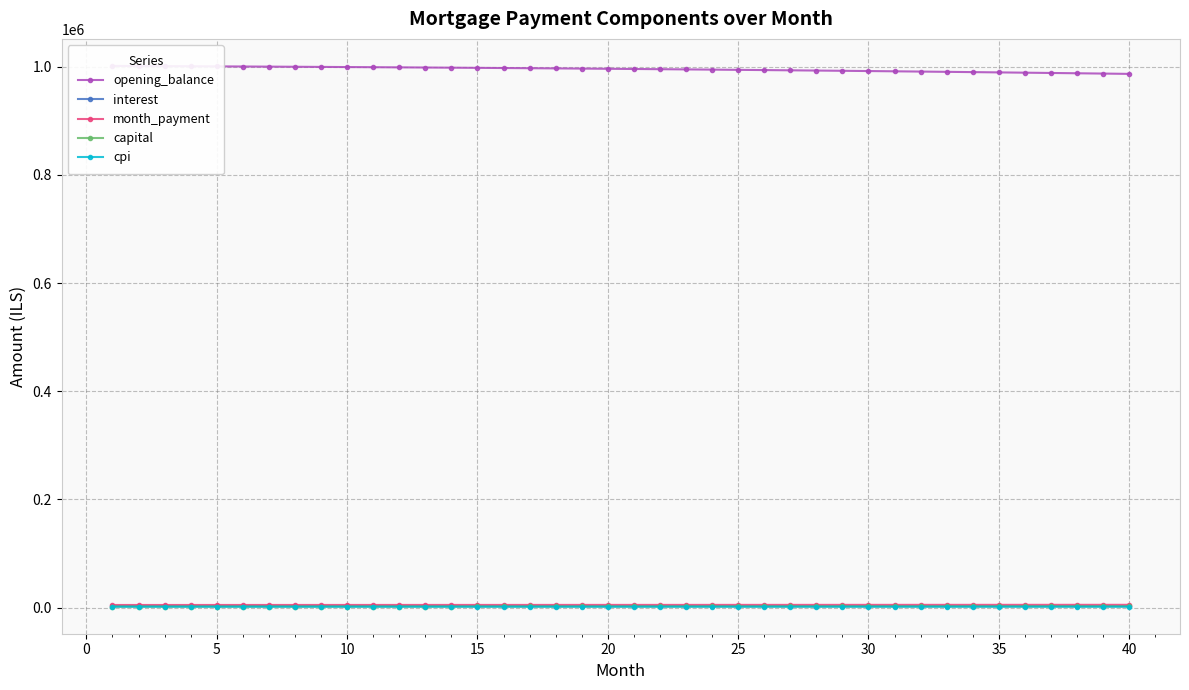

How many distinct data groups are displayed?

5